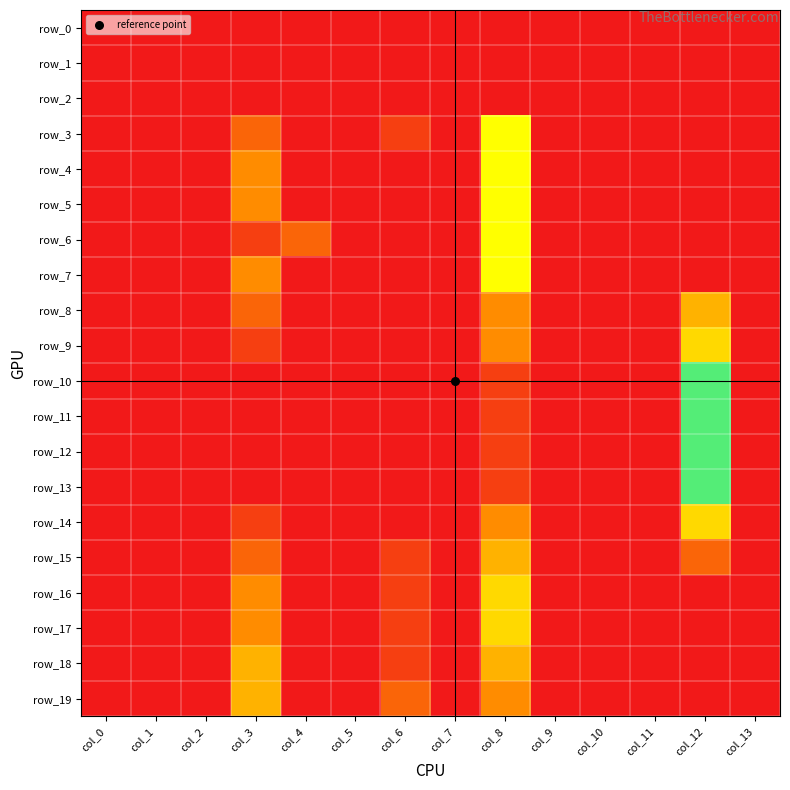

Which series has the largest total across all categories?

row_3